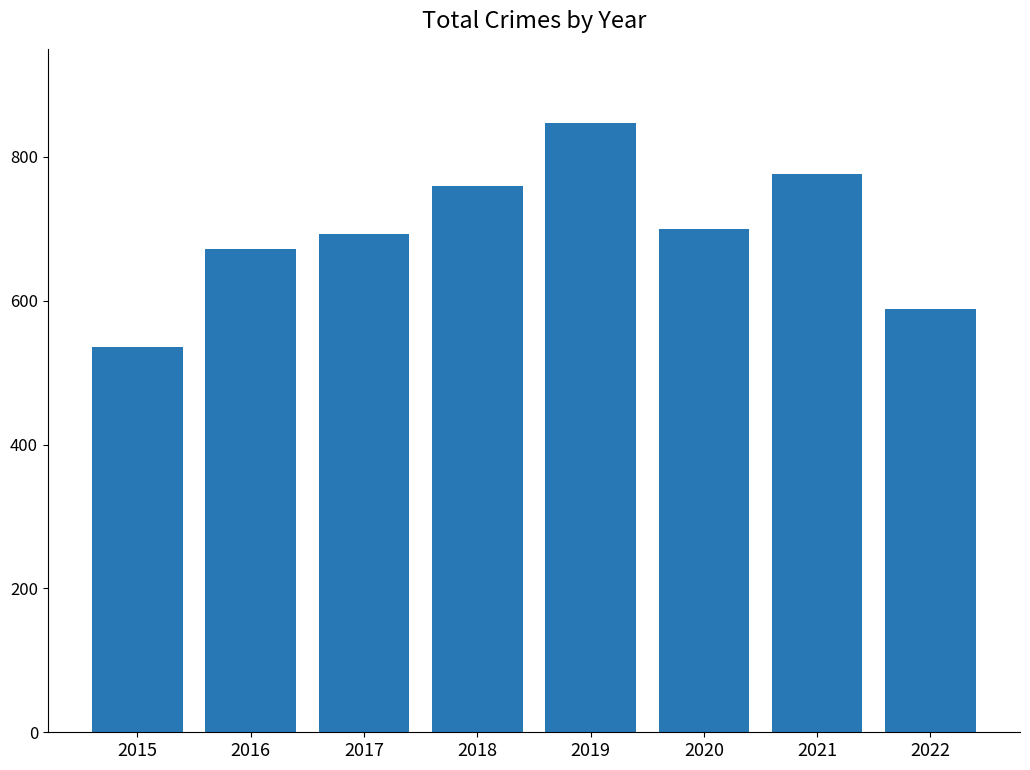

Reading left to right, list all the values displayed in this chart.

2015=535	2016=672	2017=692	2018=760	2019=847	2020=699	2021=776	2022=589